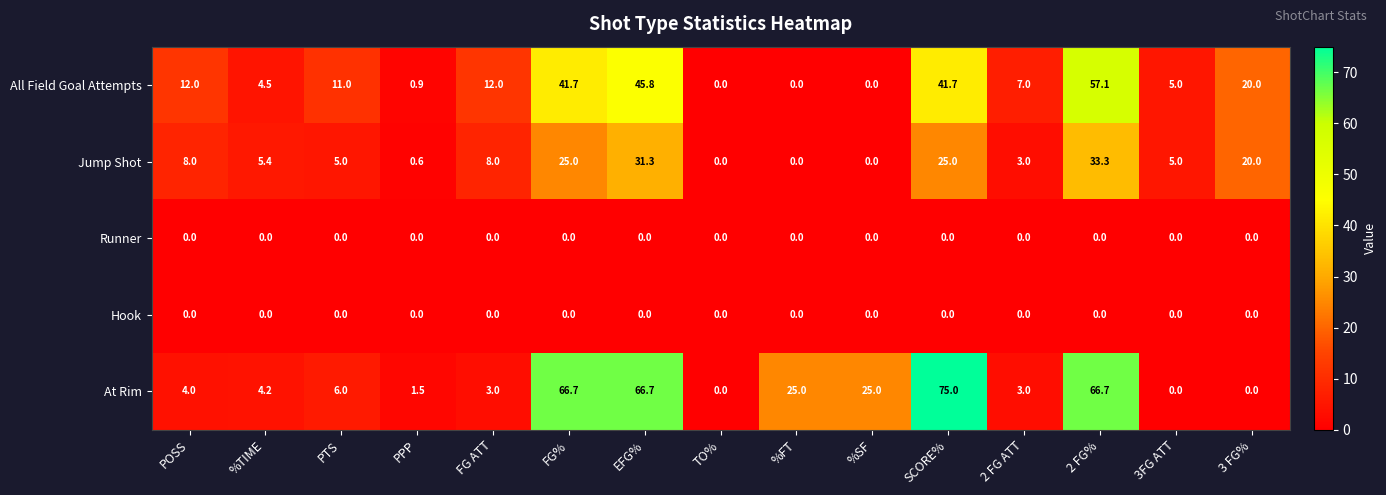

What is the difference between the maximum and minimum values in the Jump Shot series?

33.3